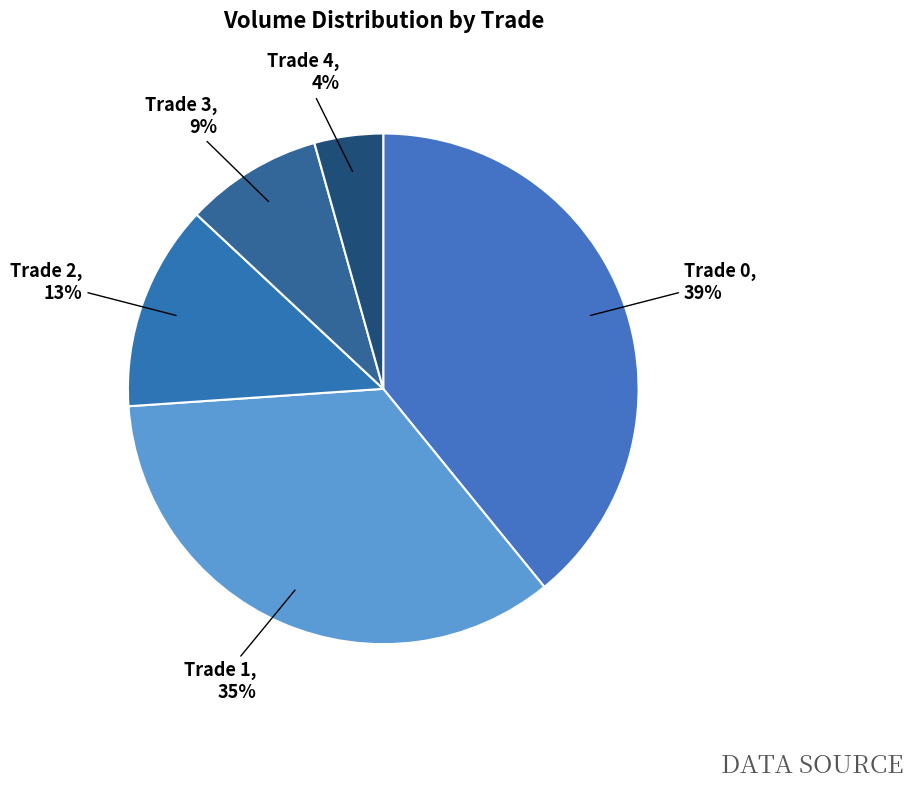

How many segments does this pie chart have?

5